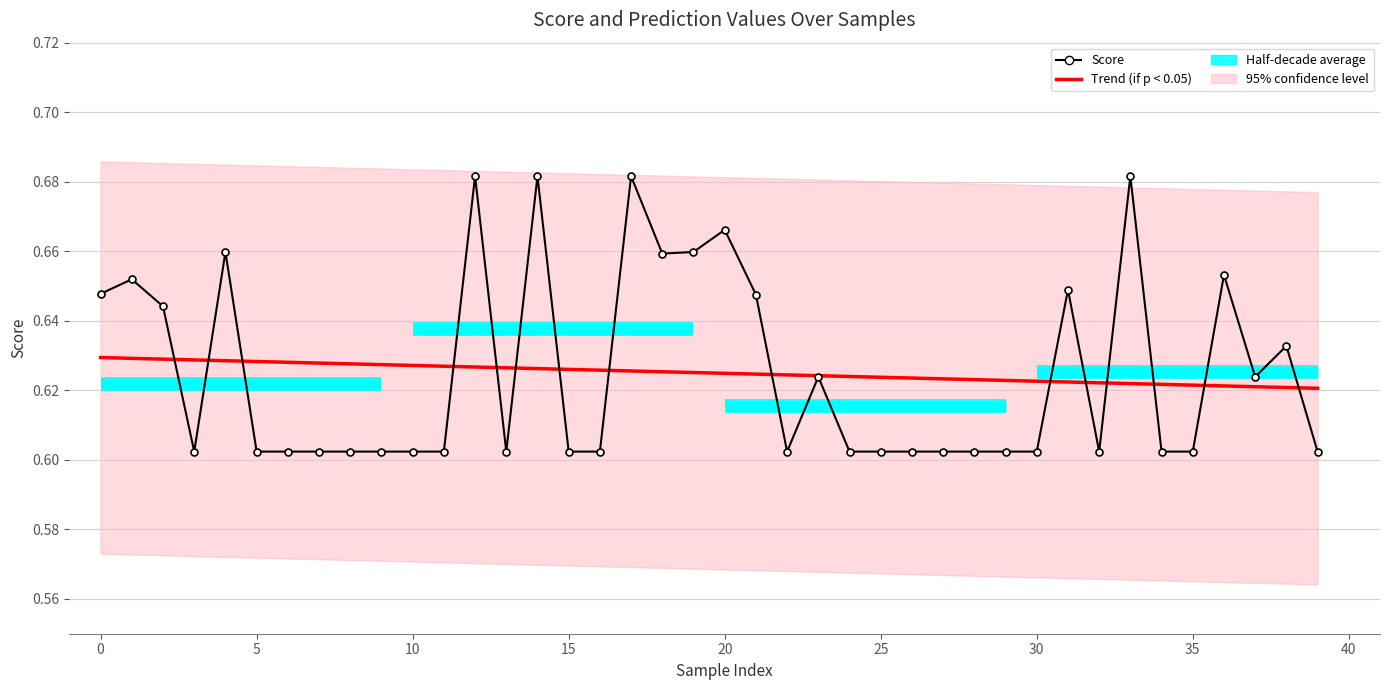

What is the value of the 32nd point from the left?

0.6